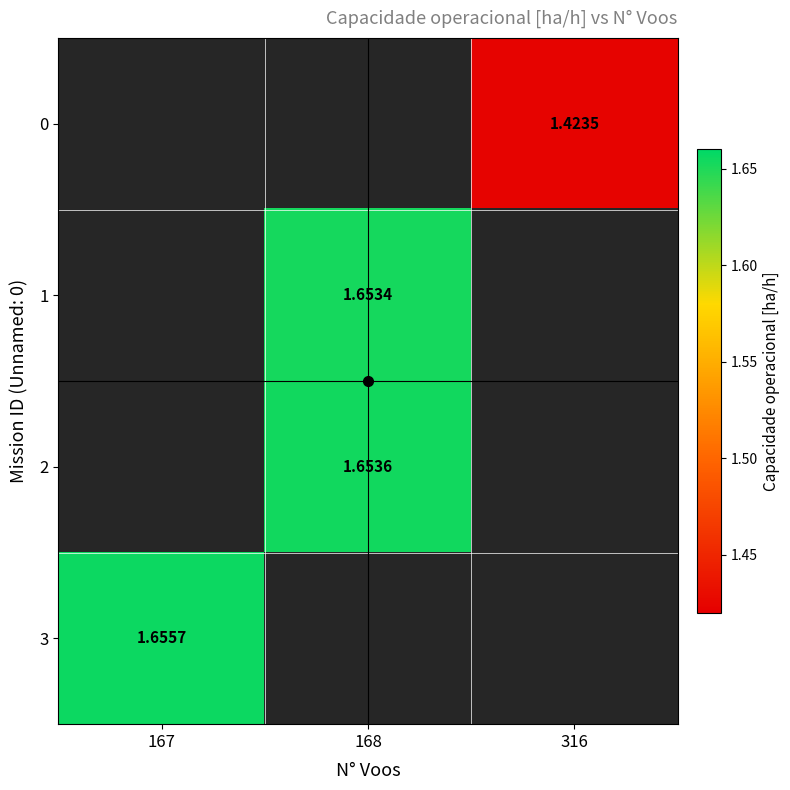

Rank the series by their maximum value, from lowest to highest.

0, 1, 2, 3